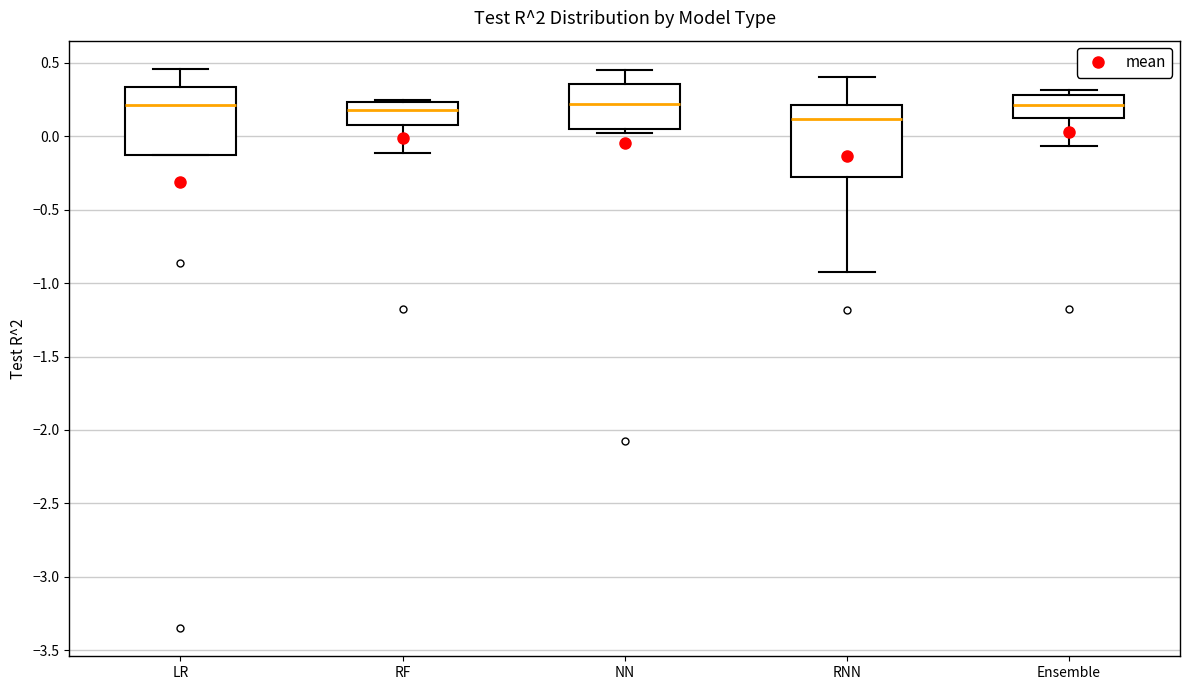

Reading left to right, transcribe this box plot: for each box, give where its median line is, the range the box spans, and where its two whiskers end, as read against the y-axis. The values are not printed on the chart, so give them approximately, as read against the axis.

LR: median 0.20, box -0.15 to 0.35, whiskers -0.15 to 0.45
RF: median 0.20, box 0.10 to 0.25, whiskers -0.10 to 0.25
NN: median 0.20, box 0.05 to 0.35, whiskers 0.00 to 0.45
RNN: median 0.10, box -0.30 to 0.20, whiskers -0.90 to 0.40
Ensemble: median 0.20, box 0.15 to 0.30, whiskers -0.05 to 0.30 (just above the box's upper edge)